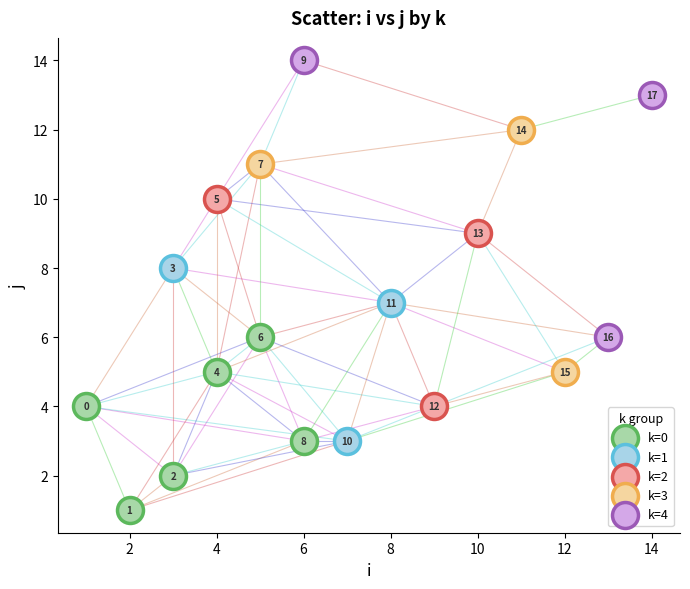

Which series reaches the minimum Y coordinate?

k=0